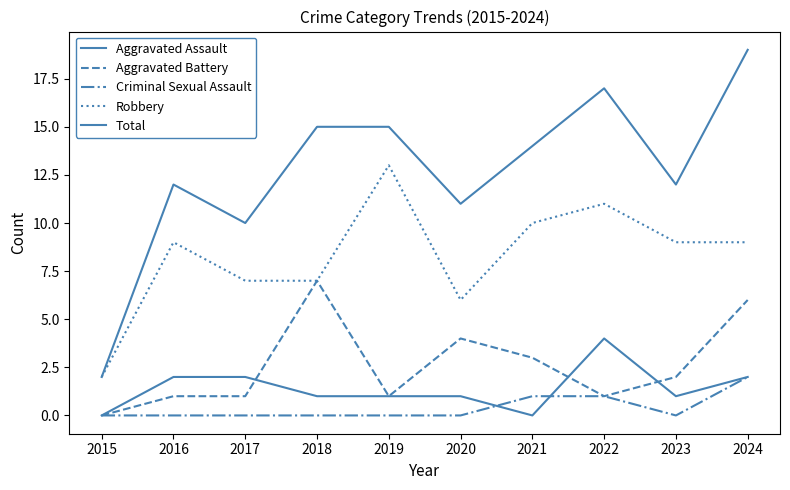

Is this an area chart (filled region under the line)?

No